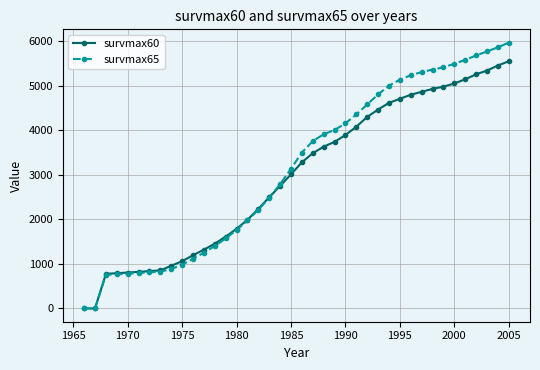

List the series in order of their peak value, highest first.

survmax65, survmax60